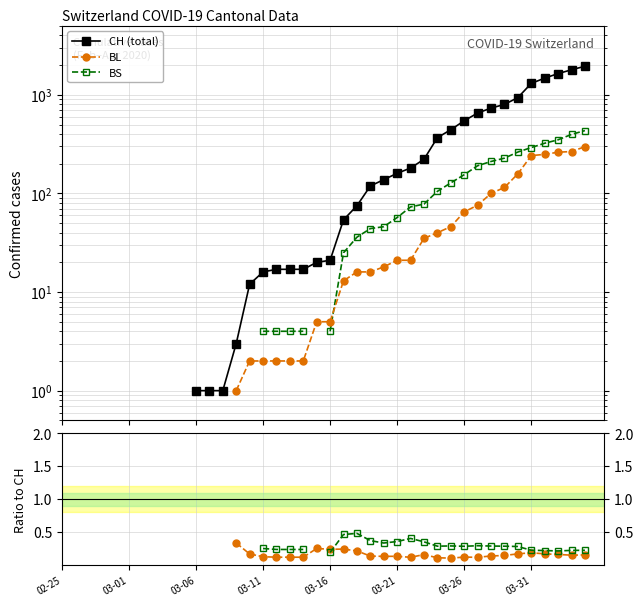

How many data points in BL / CH are above 0?

27